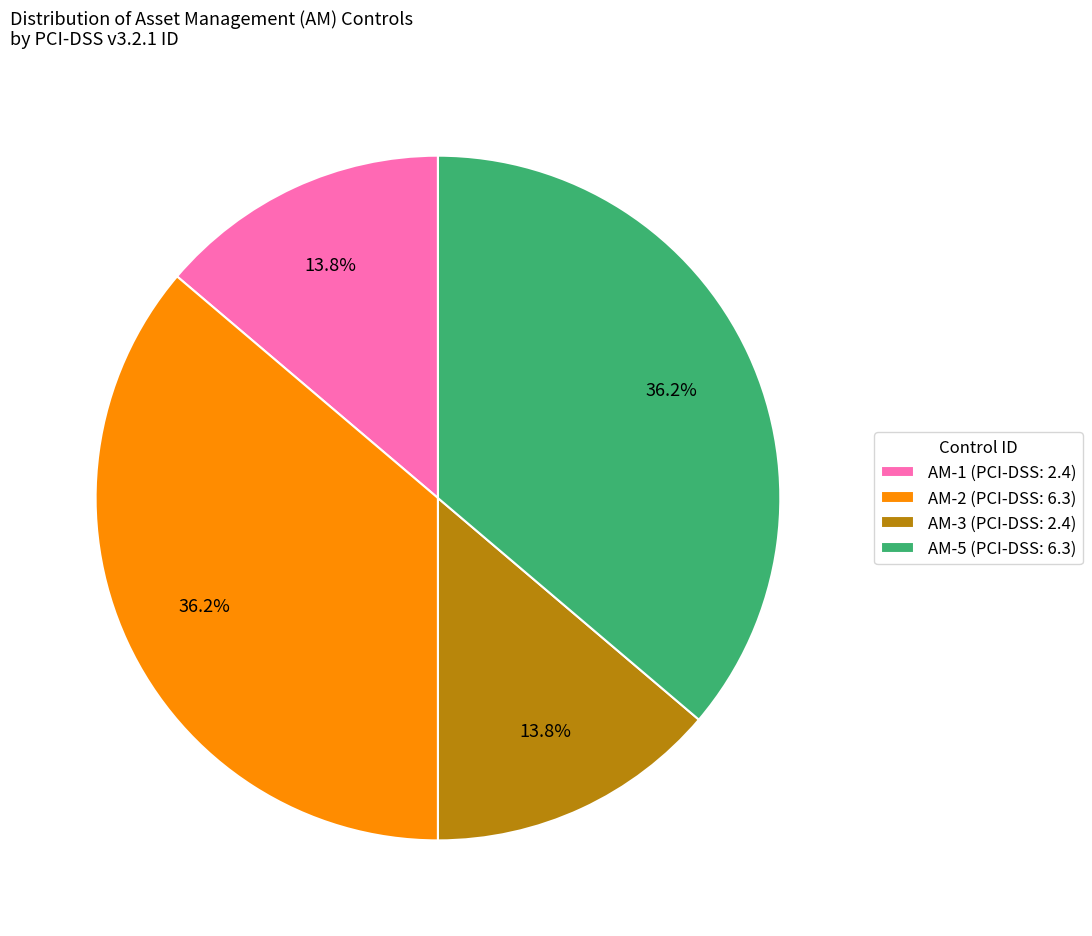

Approximately how many times larger is the value at AM-3 (PCI-DSS: 2.4) compared to AM-5 (PCI-DSS: 6.3)?

0.4